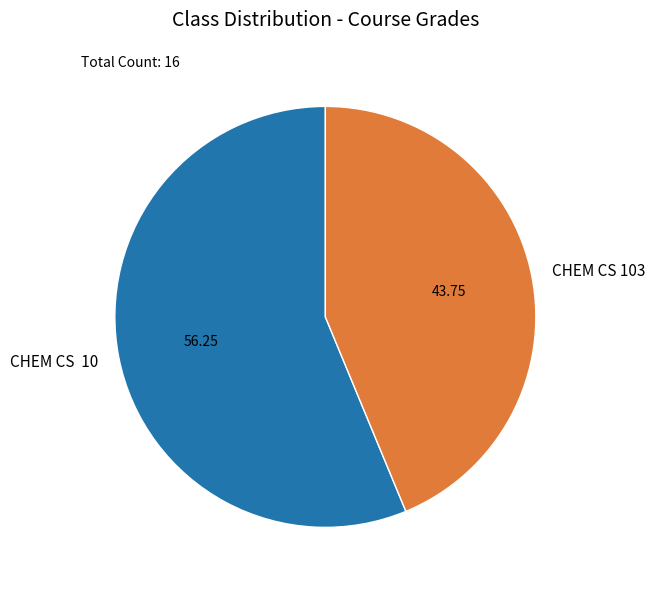

The CHEM CS 103 slice represents 44% of the pie. True or false?

True